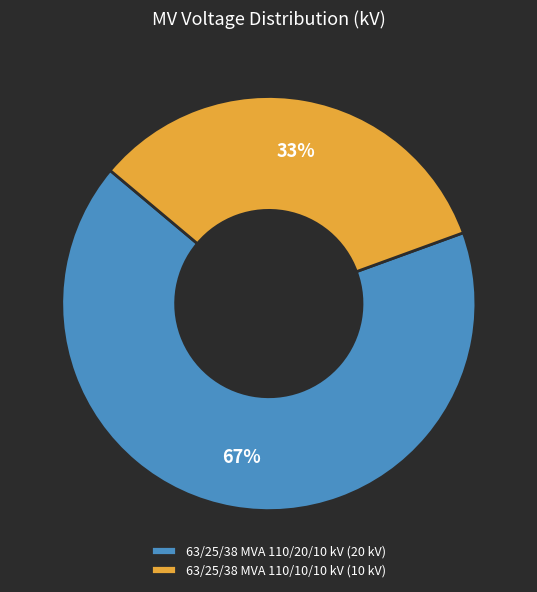

Do 63/25/38 MVA 110/10/10 kV (10 kV) and 63/25/38 MVA 110/20/10 kV (20 kV) together represent more than half of the pie?

Yes